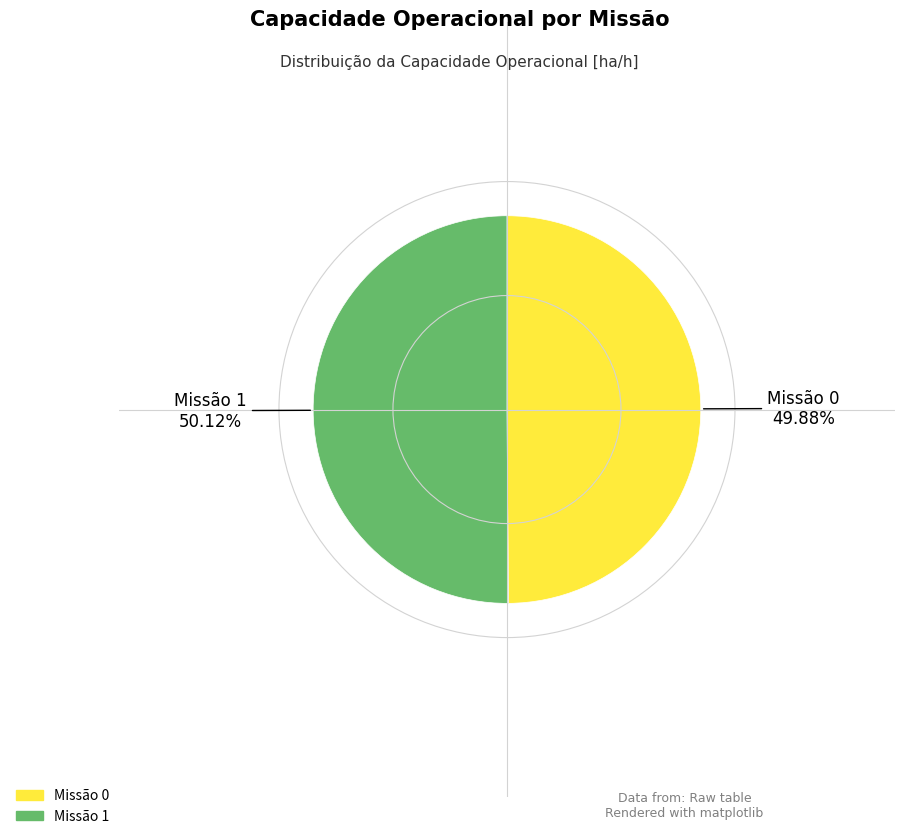

Is there a majority slice in this chart?

Yes